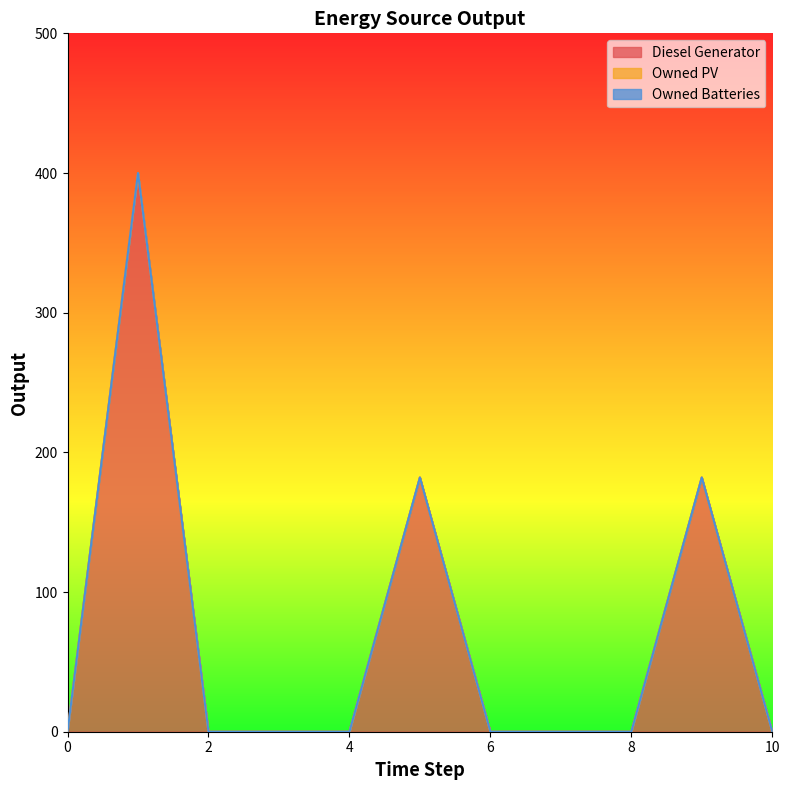

Which series has the widest spread of values?

Diesel Generator